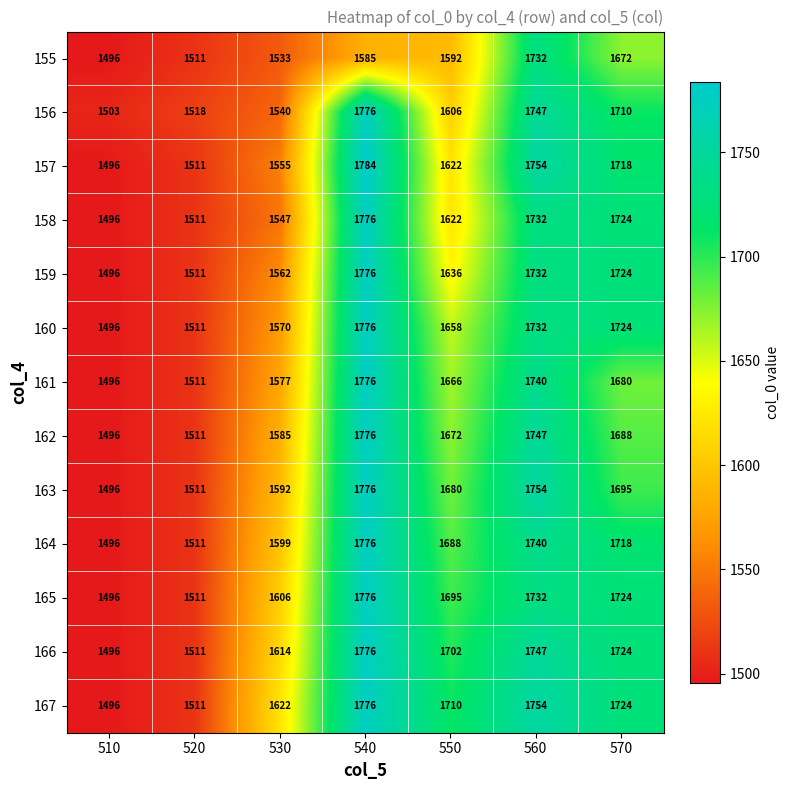

What is the greatest value displayed?

1784